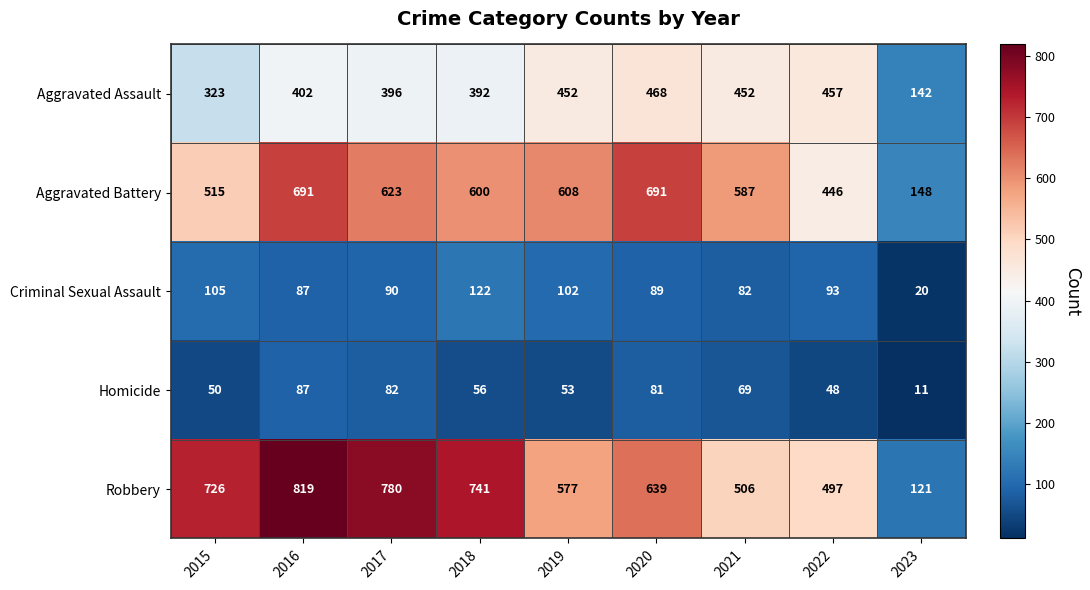

Count the number of categories in the chart.

9